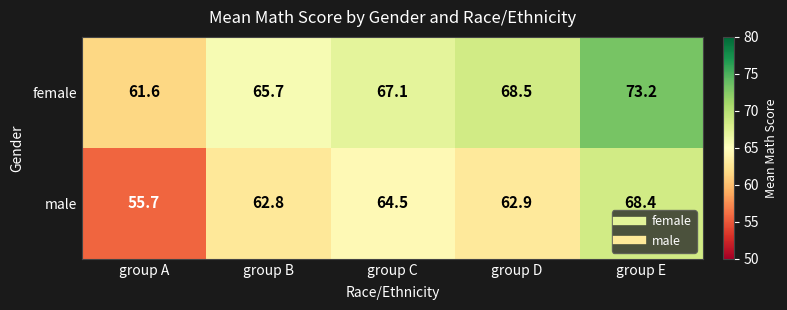

What is the total value across all series at group C?

131.6